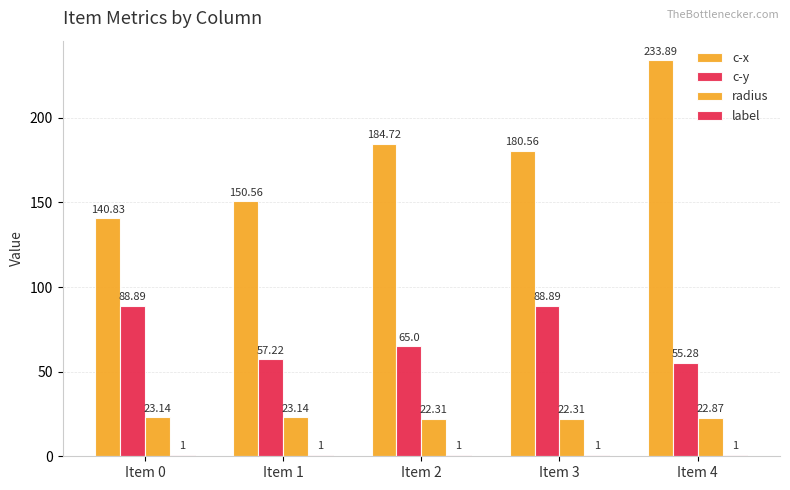

Which has a higher value, Item 1 or Item 4?

Item 4